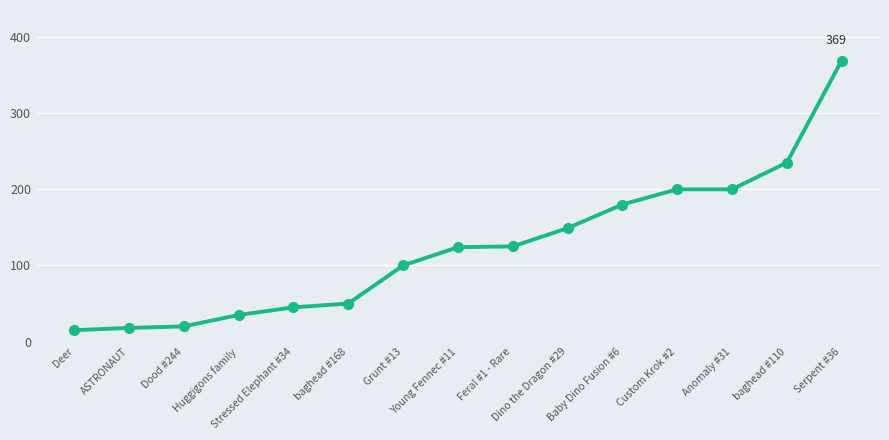

What is the difference between the maximum and minimum values?

354.0